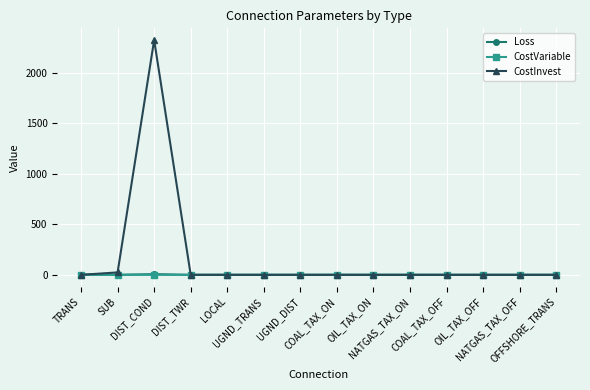

What is the difference between the maximum and minimum values in the Loss series?

7.0